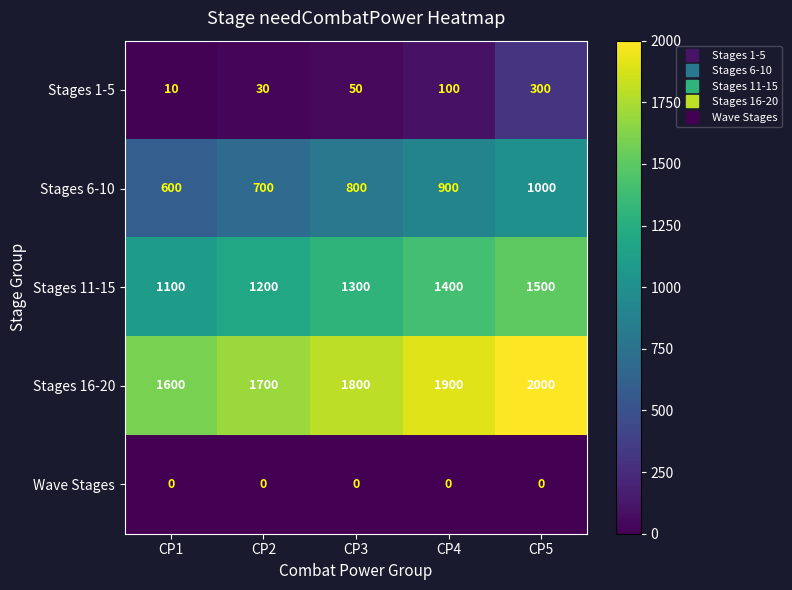

What is the difference between the maximum and minimum values in the Stages 11-15 series?

400